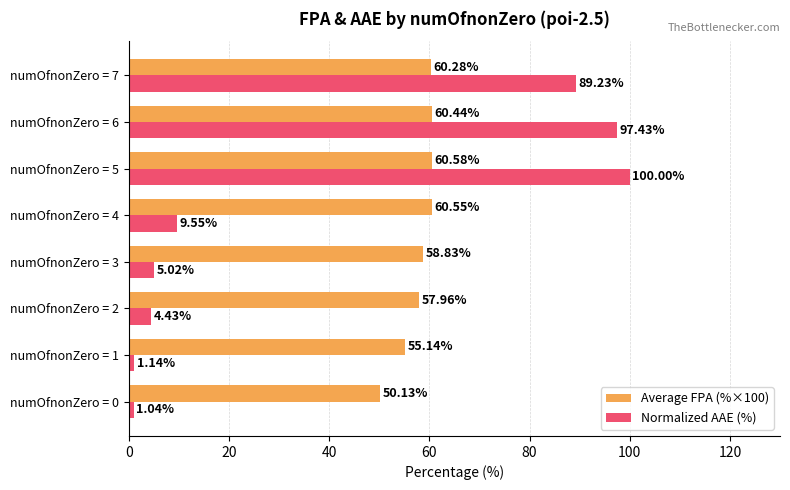

Which series has the largest range (max minus min)?

Normalized AAE (%)